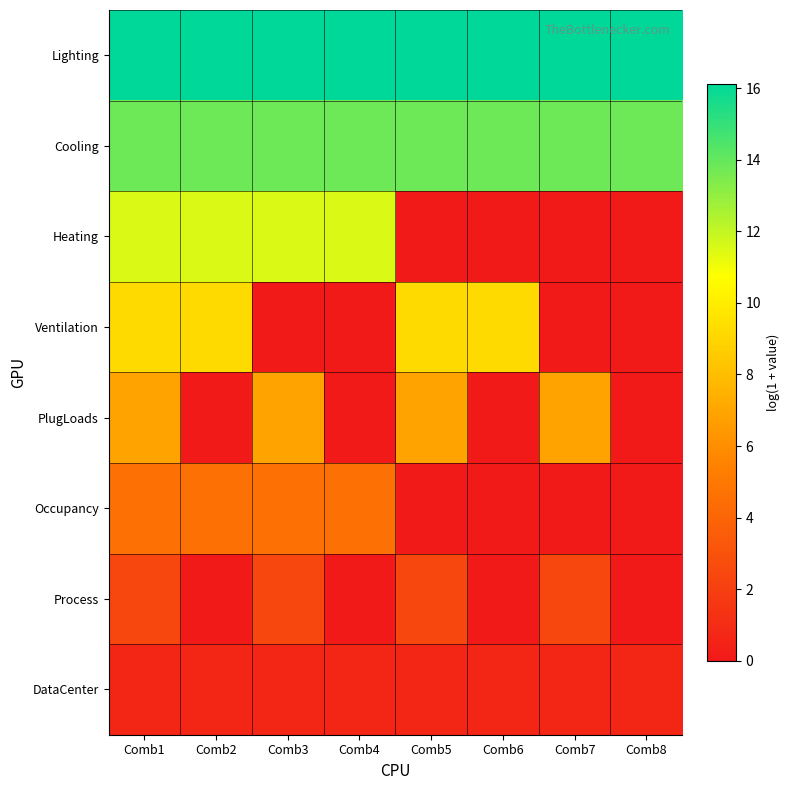

Rank the series at Comb8 from highest to lowest value.

Lighting, Cooling, DataCenter, Heating, Ventilation, PlugLoads, Occupancy, Process